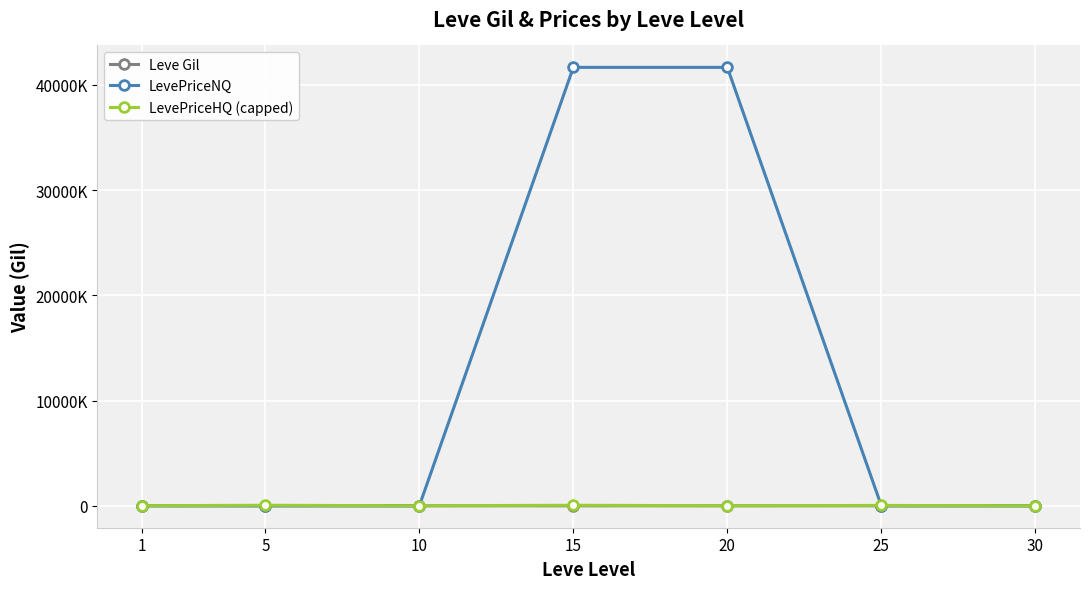

Is the value of LevePriceNQ at 15 greater than the value of LevePriceHQ (capped) at 20?

Yes